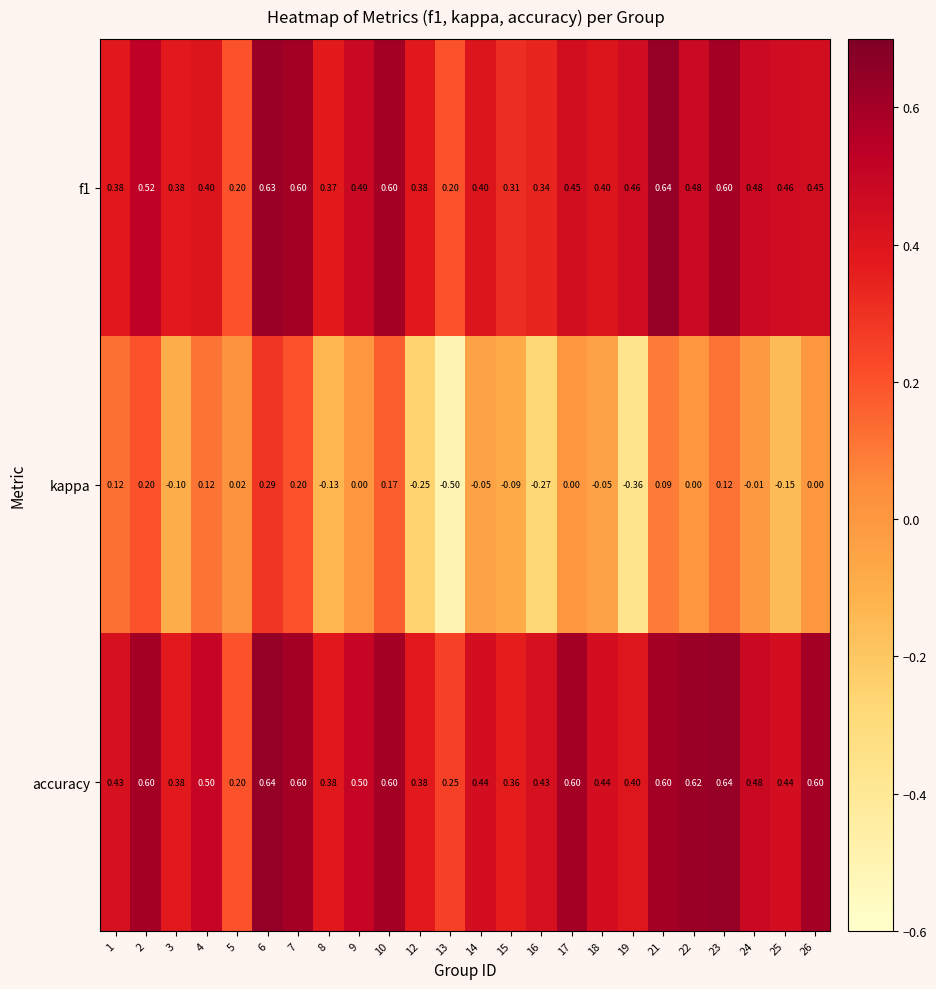

Is the value of accuracy at 18 greater than the value of kappa at 24?

Yes